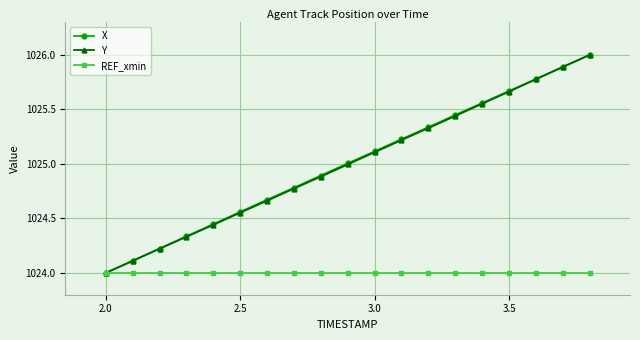

What is the value of the X point at the 17th from the left?

1025.8